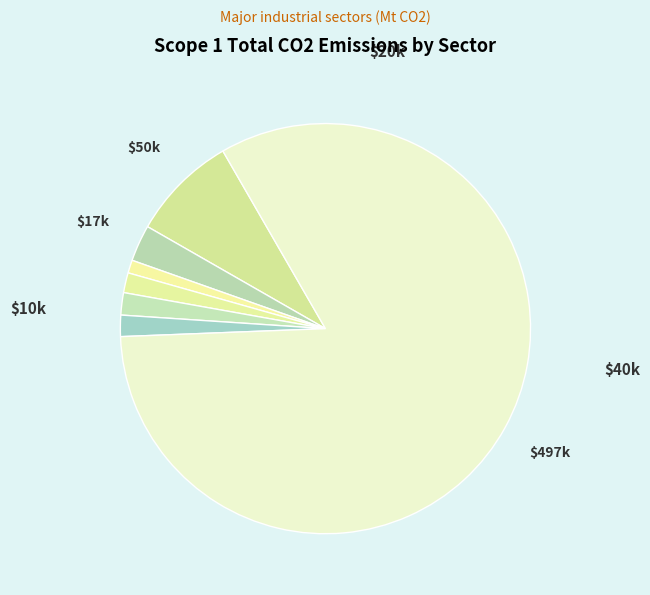

How many segments does this pie chart have?

7